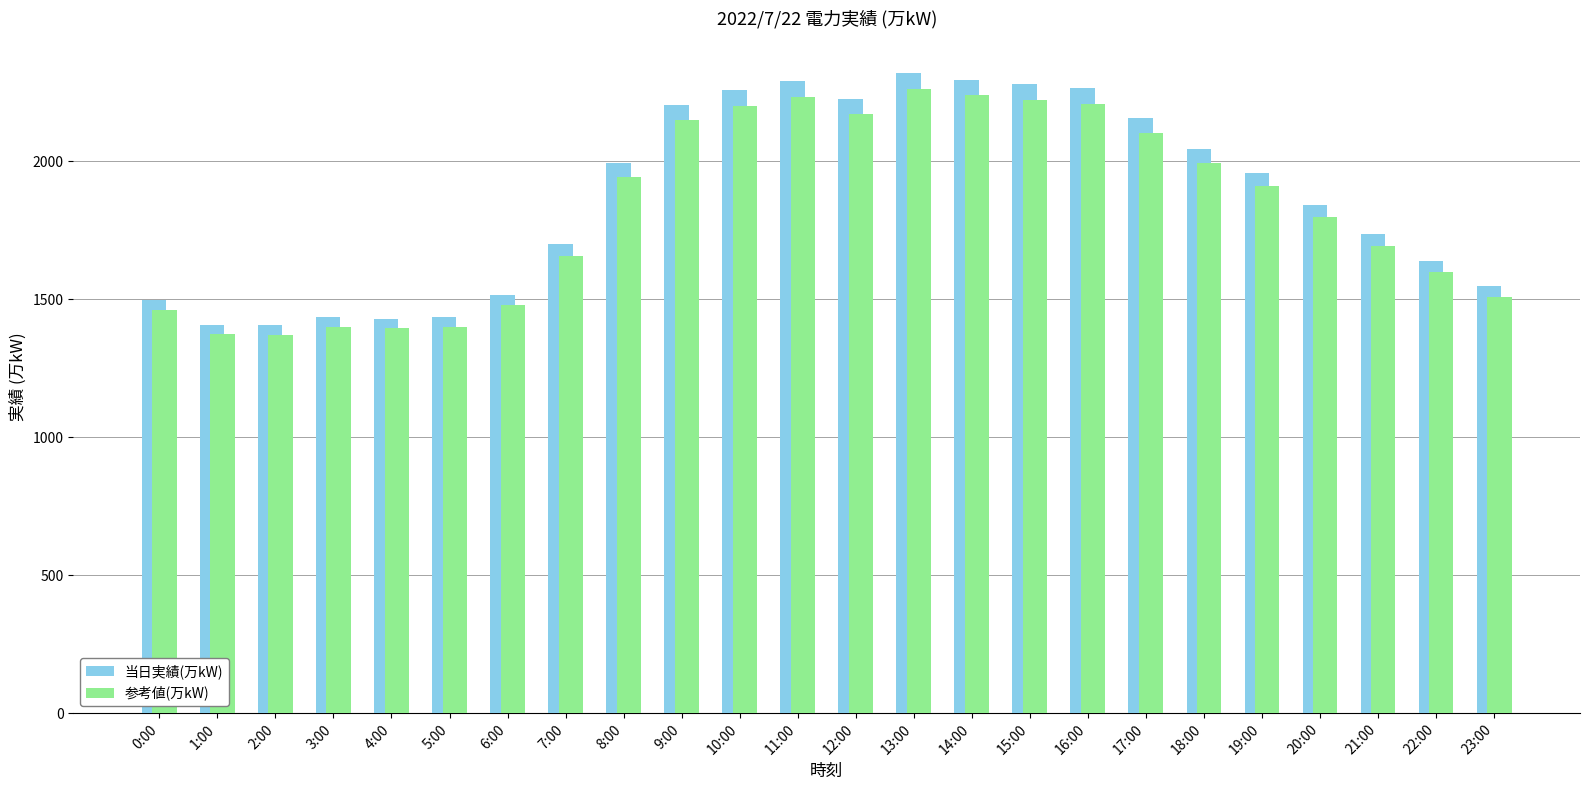

What value does the 当日実績(万kW) series have at 5:00?

1434.0